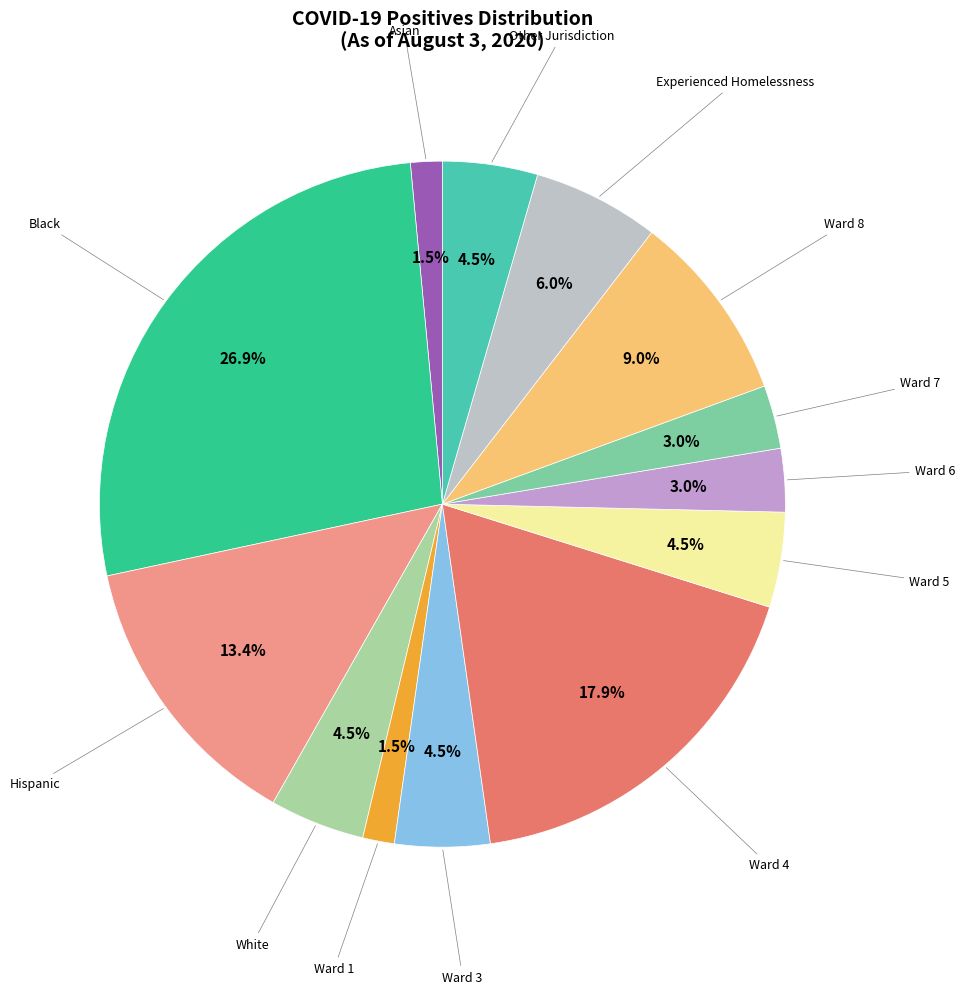

Does any single category account for the majority?

No